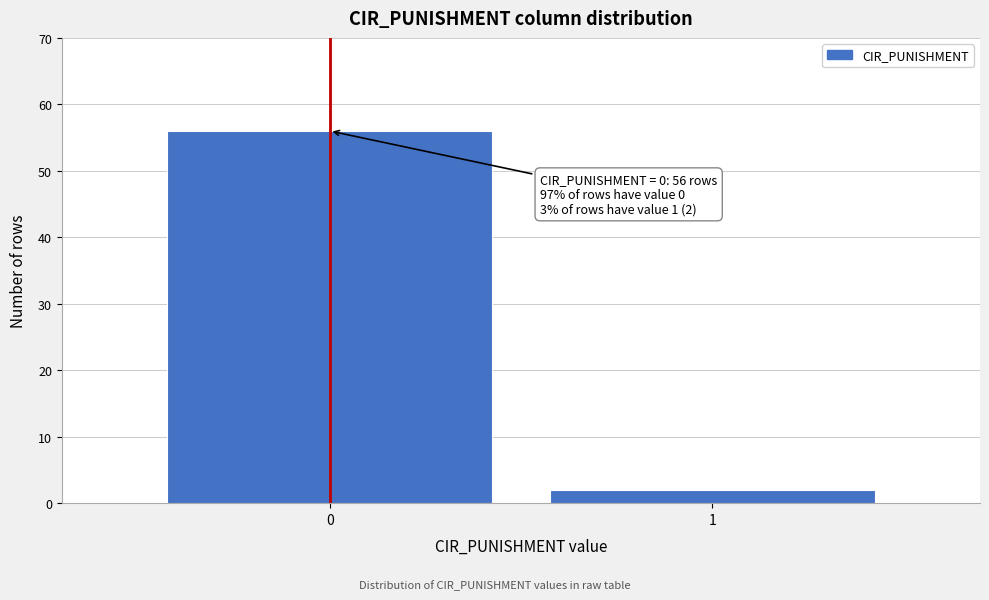

Reading left to right, what are all the values shown in this chart?

56	2